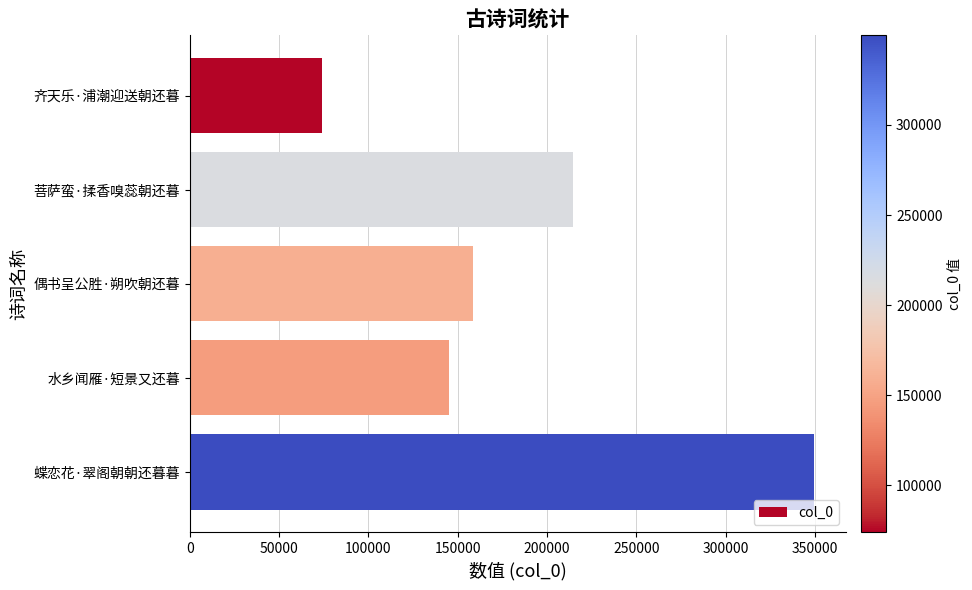

Reading top to bottom, transcribe all the data shown in this chart.

齐天乐·浦潮迎送朝还暮=74104	菩萨蛮·揉香嗅蕊朝还暮=214753	偶书呈公胜·朔吹朝还暮=158319	水乡闻雁·短景又还暮=145279	蝶恋花·翠阁朝朝还暮暮=349703